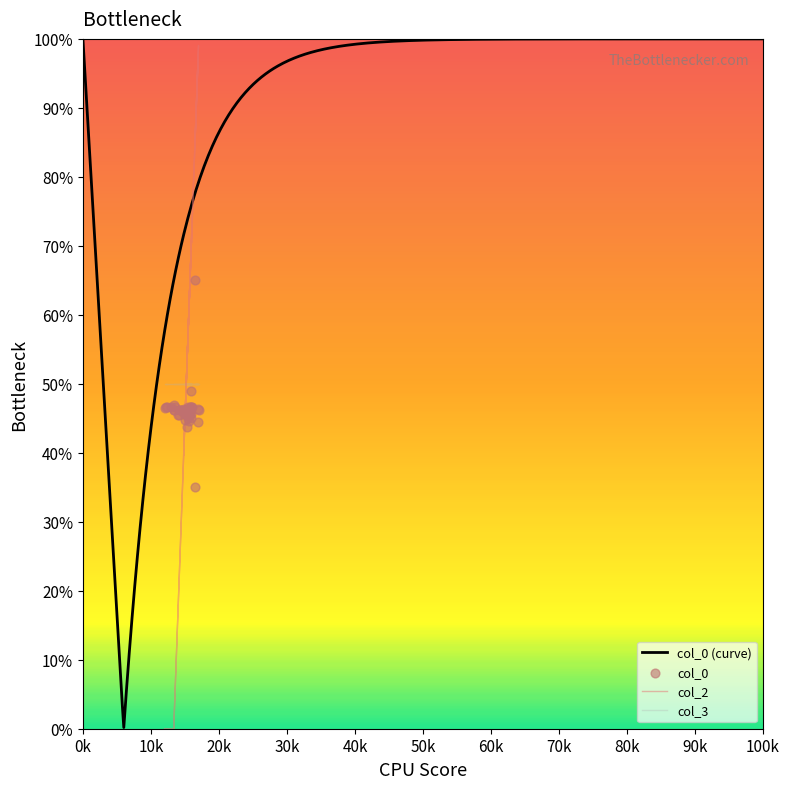

At how many categories does at least one series exceed 7?

40